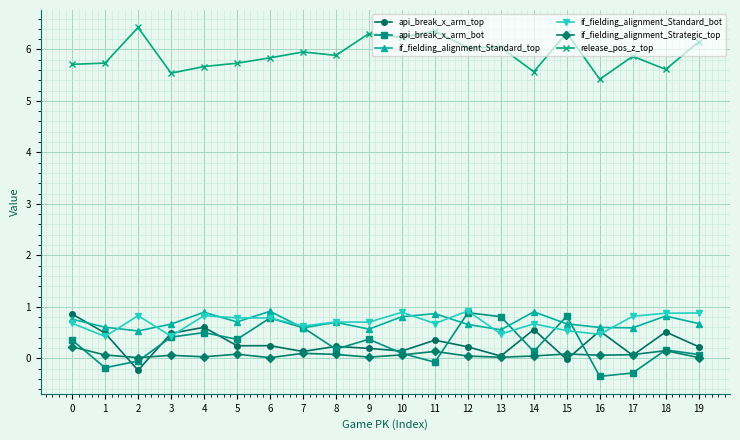

The value of if_fielding_alignment_Standard_top at 18 is 0.8. True or false?

True